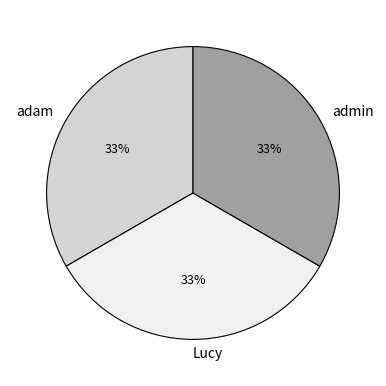

To the nearest percent, what is the average slice percentage?

33%